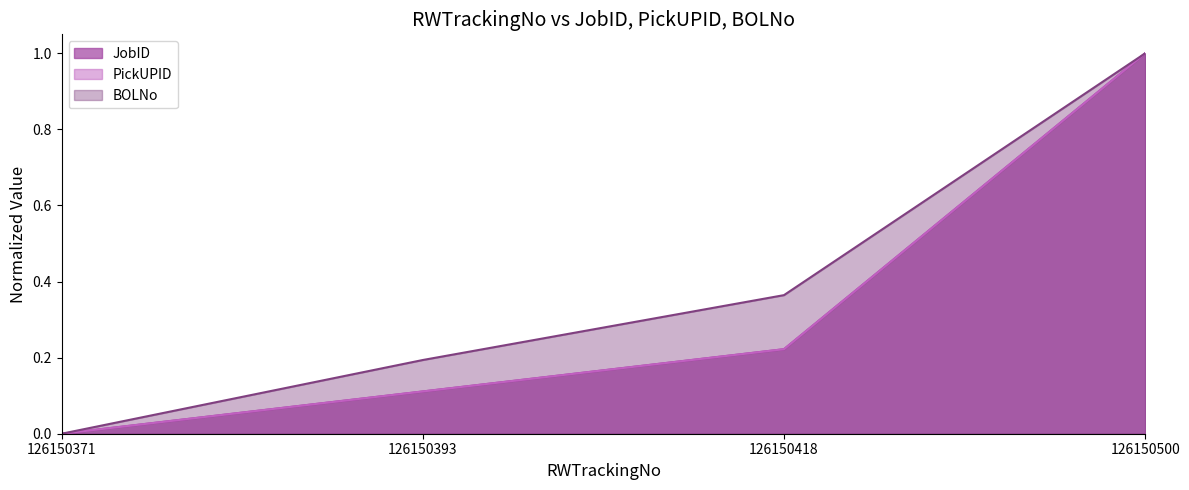

What are all the series names shown in the legend?

JobID, PickUPID, BOLNo